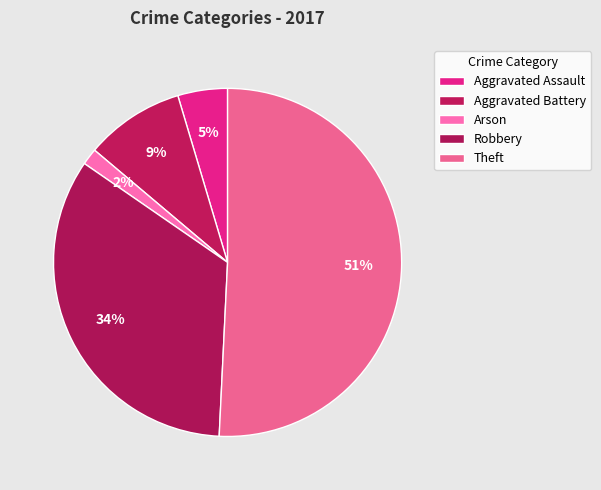

True or false: Aggravated Battery accounts for 15% of the total.

False